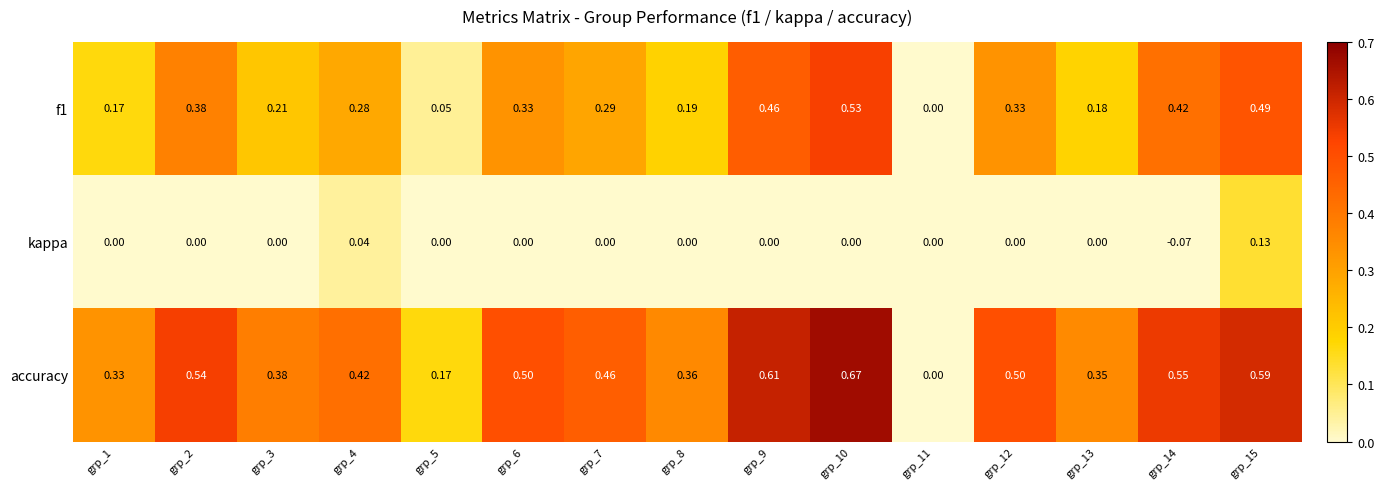

Which series has the largest total across all categories?

accuracy